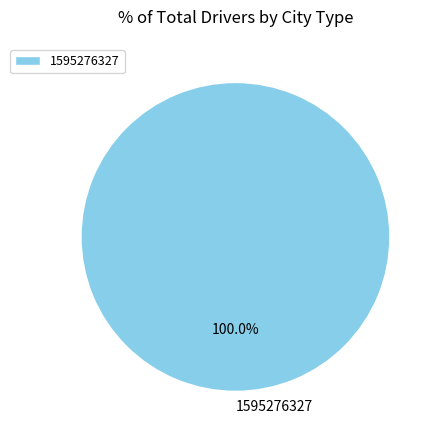

Is there any slice that represents more than half of the pie?

Yes